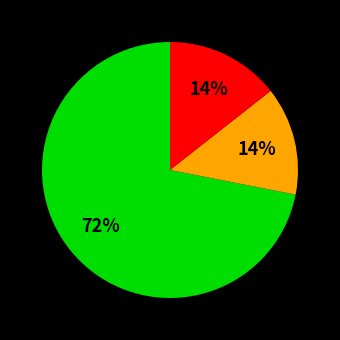

To the nearest percent, what is the difference between the largest and smallest slice percentages?

58%